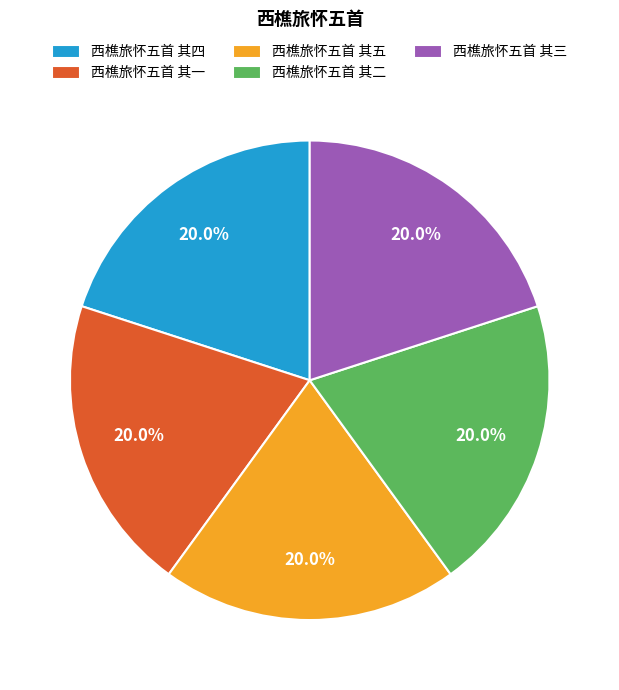

Does 西樵旅怀五首 其三 represent more than half of the total?

No